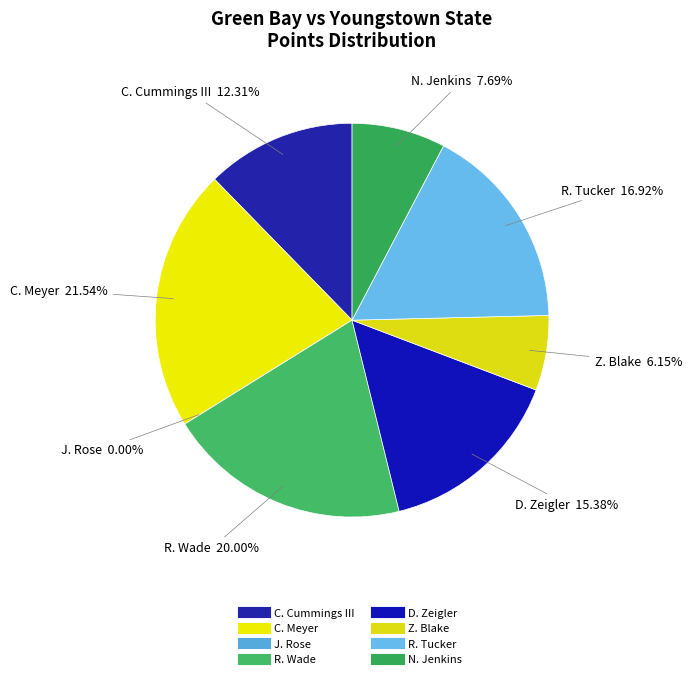

Is there a majority slice in this chart?

No